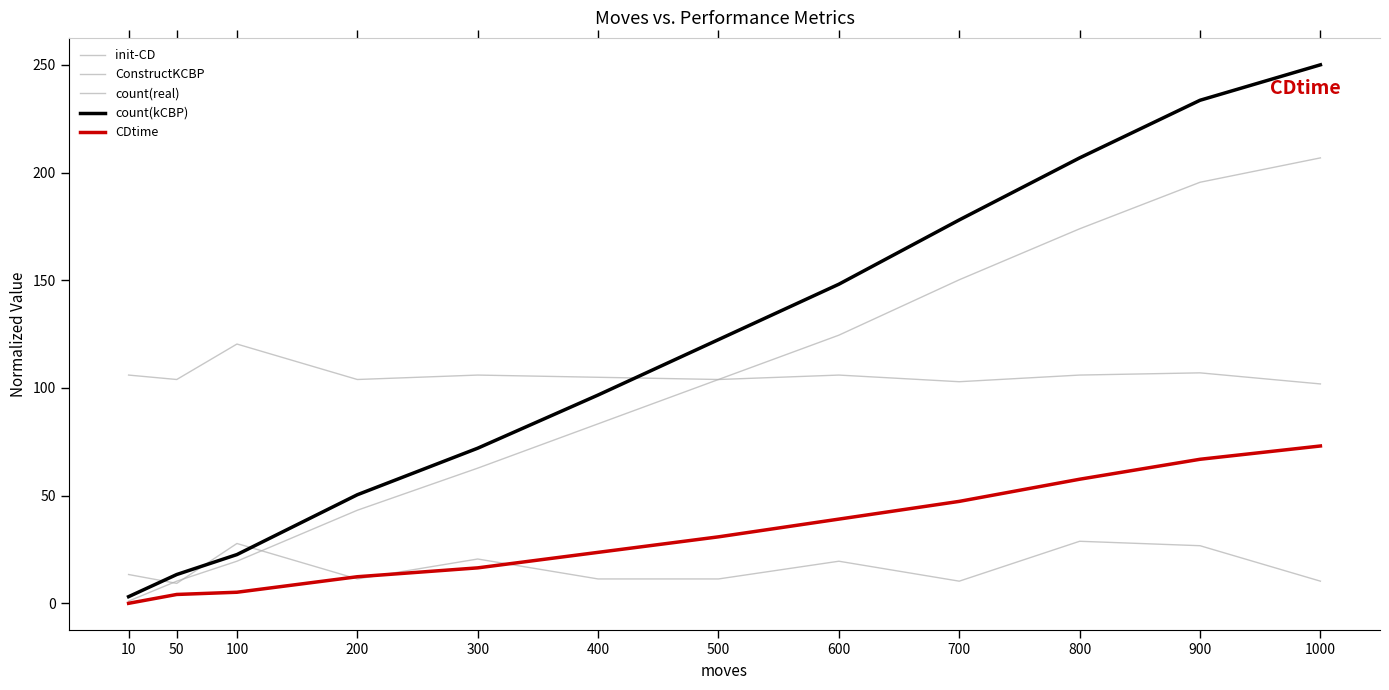

Does the chart have visible grid lines?

No